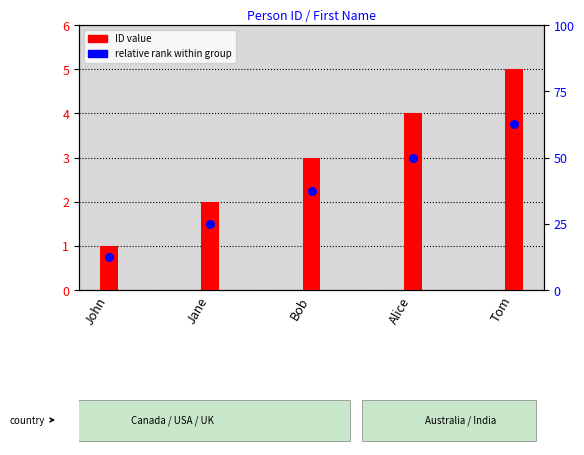

What are all the series names shown in the legend?

ID value, relative rank within group